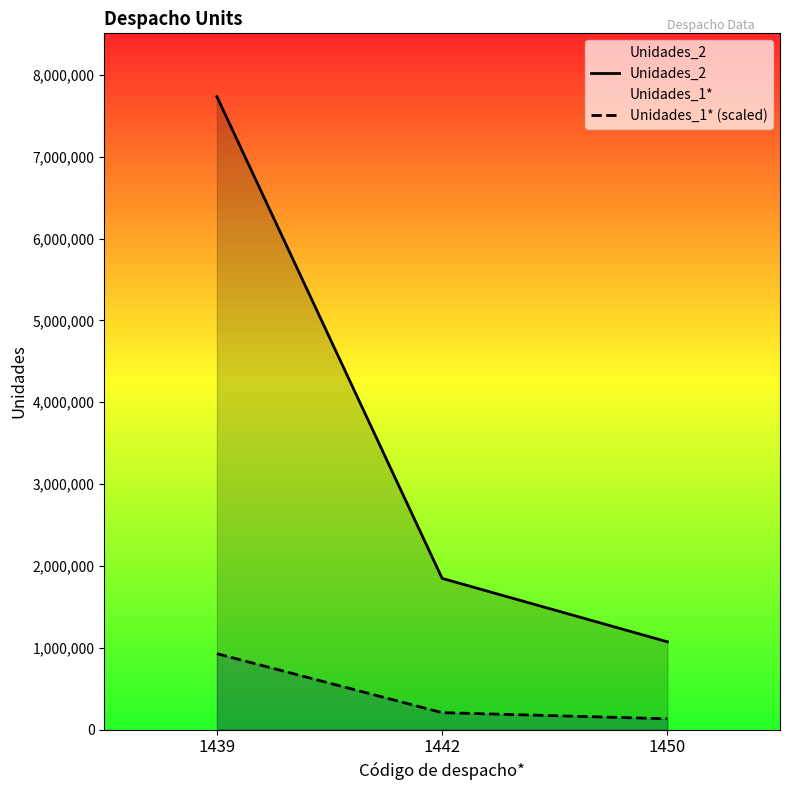

True or false: Unidades_1* (scaled) has a value of 928075.6 at 1439.

True